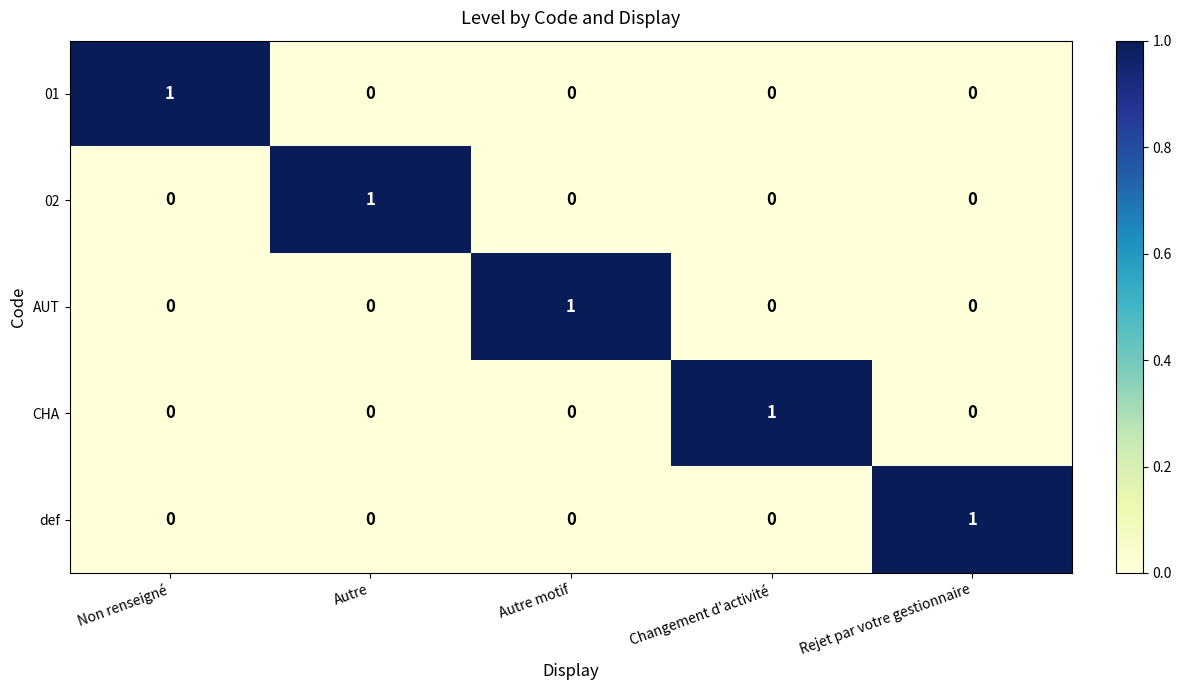

Is it true that 02 equals 1 at Autre motif?

False